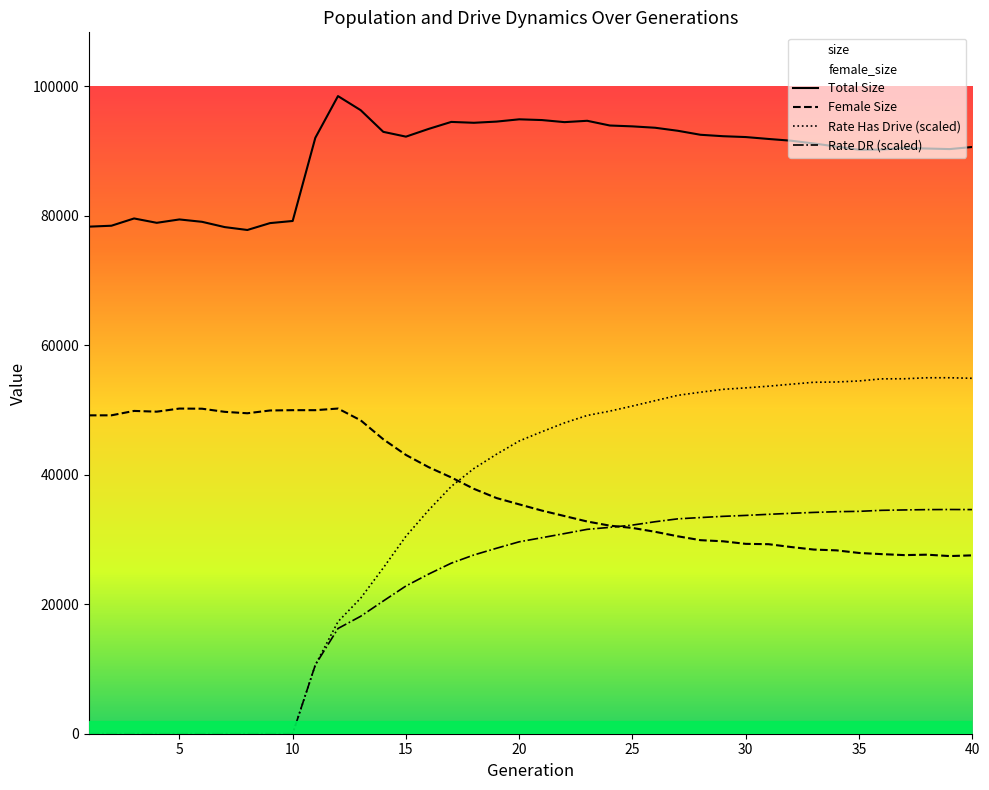

True or false: Rate Has Drive (scaled) and Total Size intersect in this chart.

False